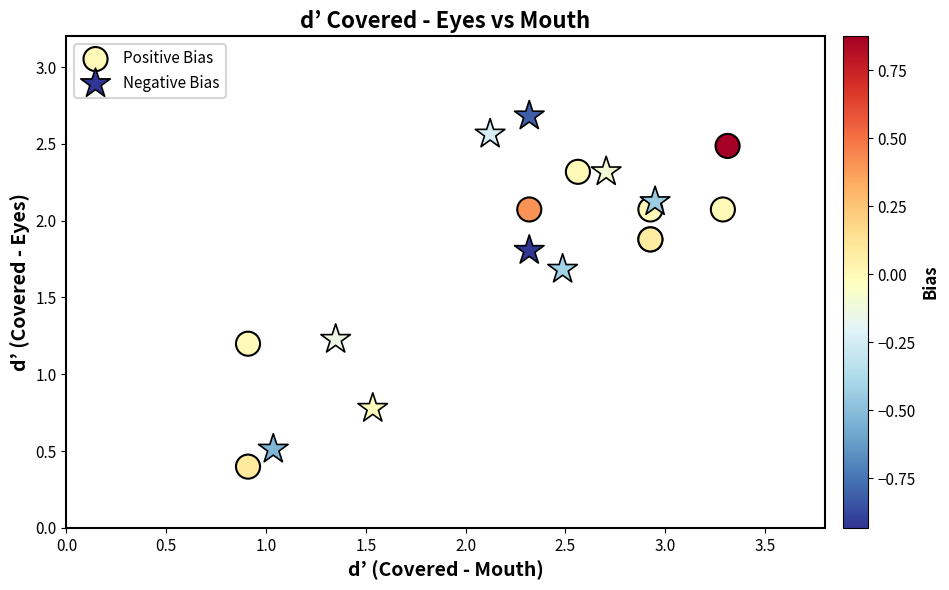

Which series reaches the maximum Y coordinate?

Negative Bias